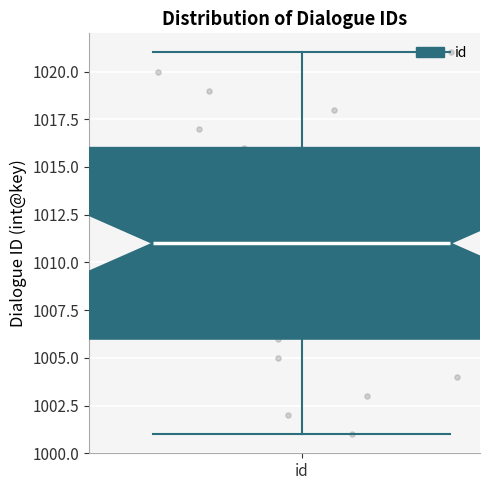

Read this box plot against the y-axis: the position of the median line, the range covered by the box, and the ends of both whiskers. The values are not printed on the chart, so give them approximately, as read against the axis.

median 1011, box 1006 to 1016, whiskers 1001 to 1021